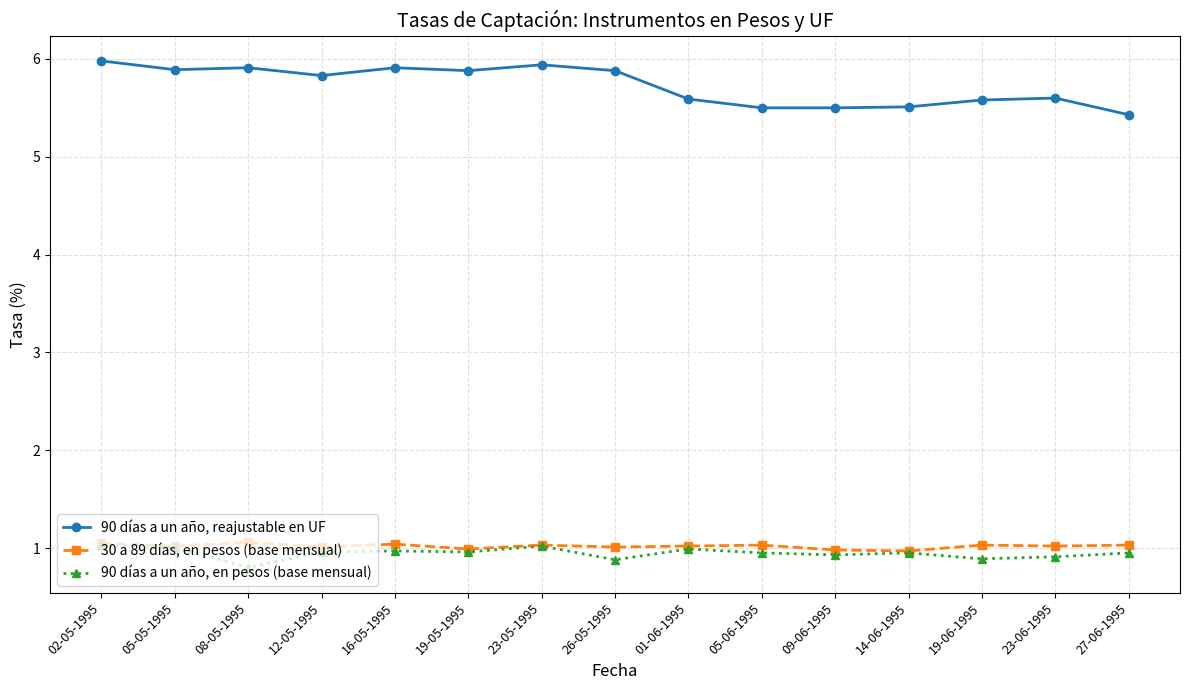

In 90 días a un año, en pesos (base mensual), how many points are lower than both neighbors (excluding endpoints)?

5